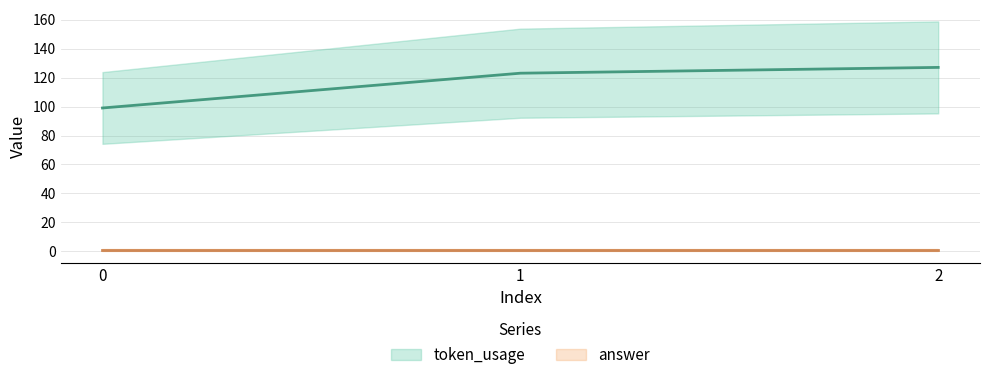

At which label is token_usage closest to 113?

1